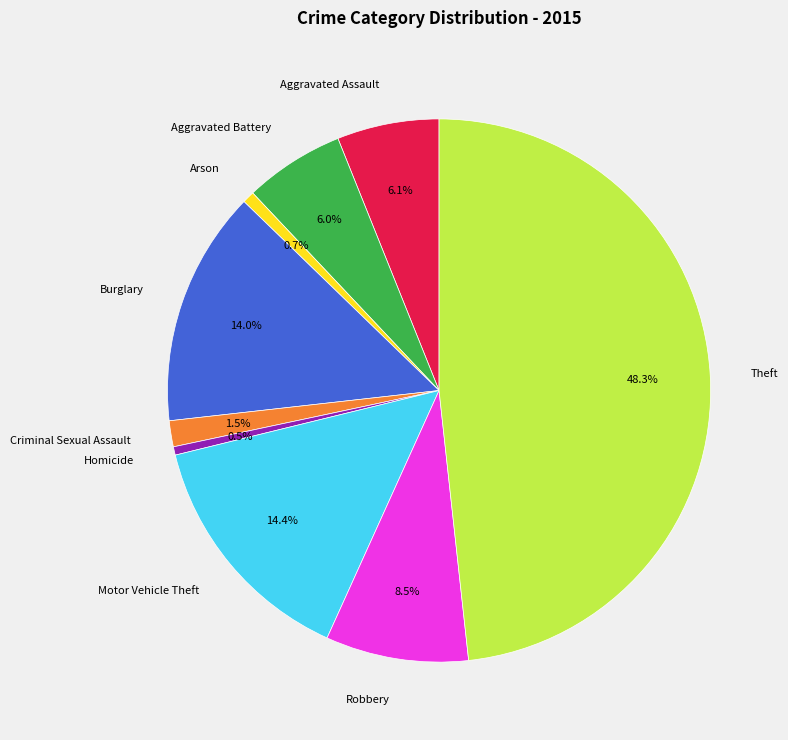

How much of the chart is everything except Aggravated Assault?

93.9%